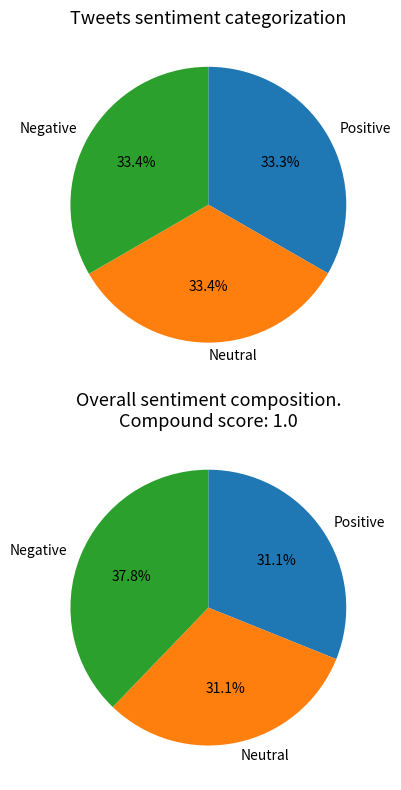

Is there a majority slice in this chart?

No